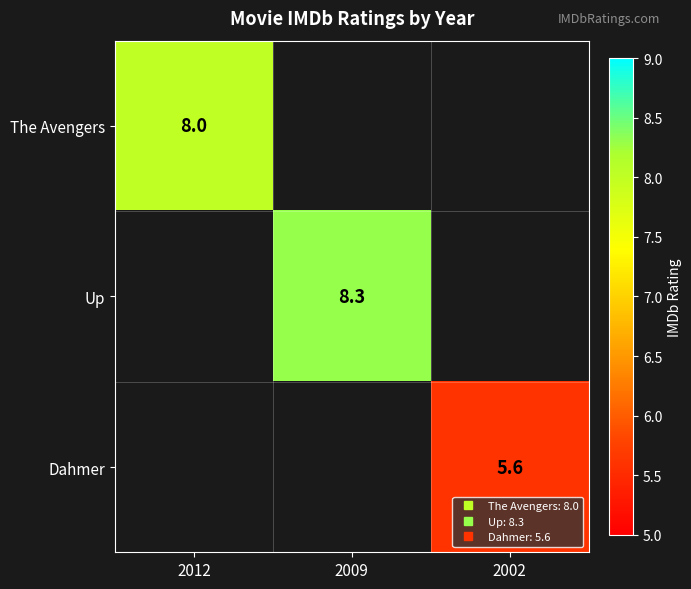

The value of The Avengers at 2012 is 13.2. True or false?

False